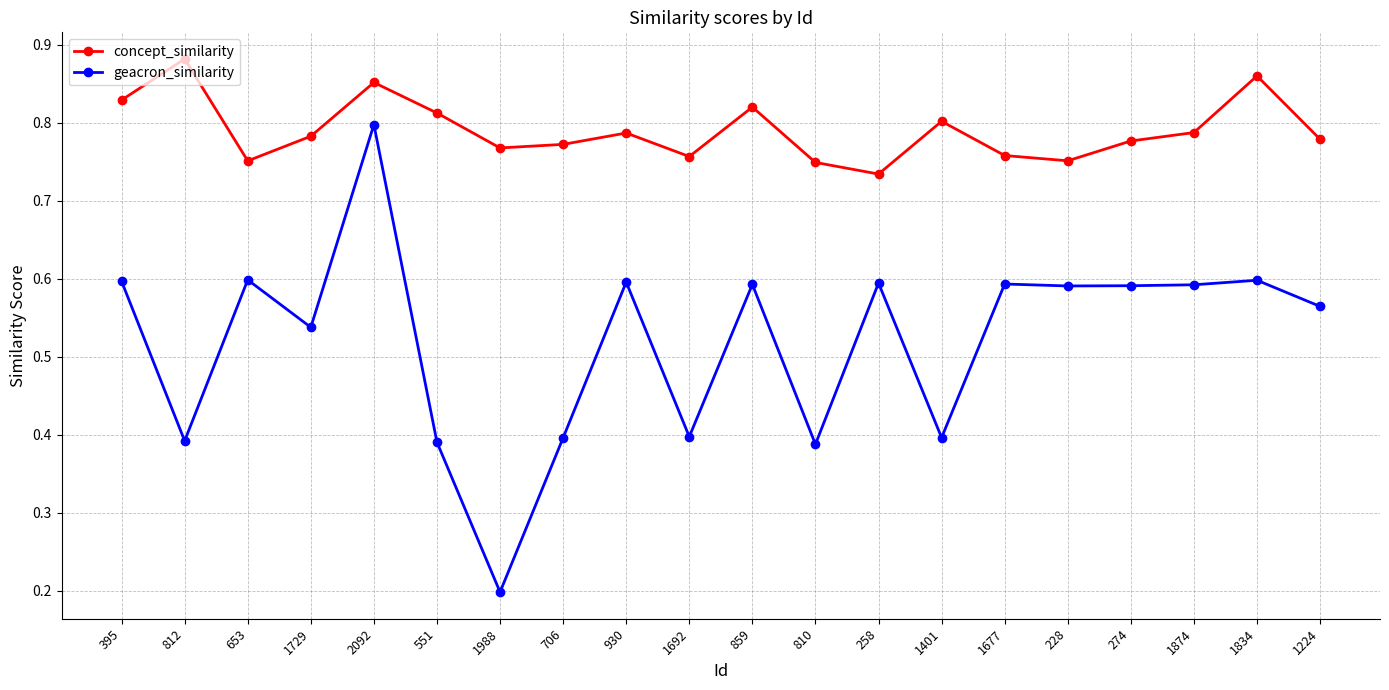

True or false: concept_similarity and geacron_similarity intersect in this chart.

False